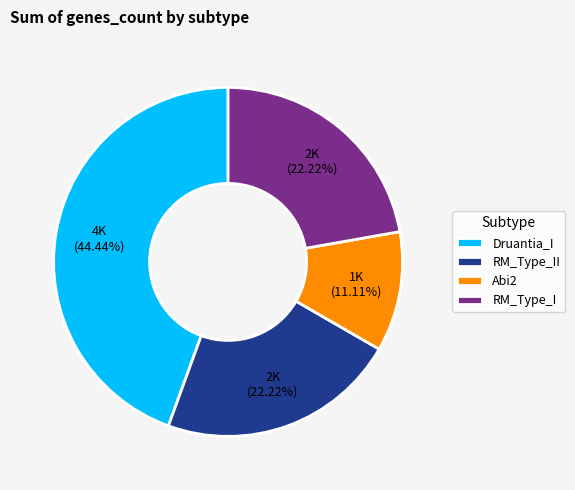

Is the sum of Abi2 and RM_Type_II greater than half?

No